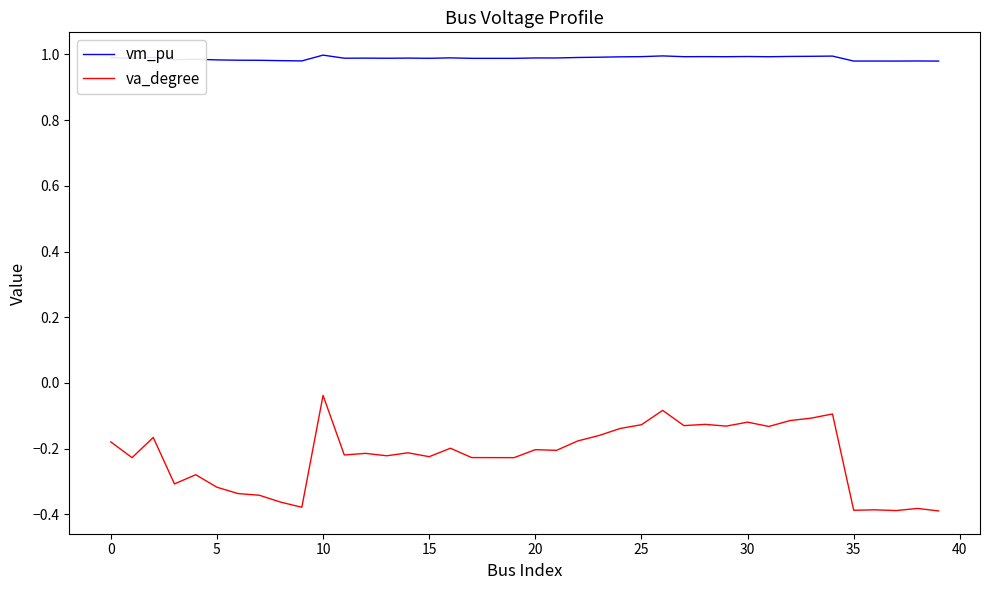

Rank the series by their average value, from lowest to highest.

va_degree, vm_pu